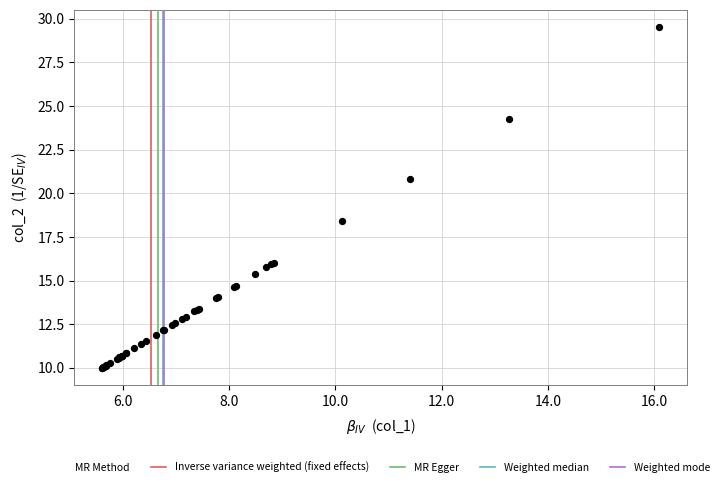

What Y value in the scatter plot is closest to 19?

18.4